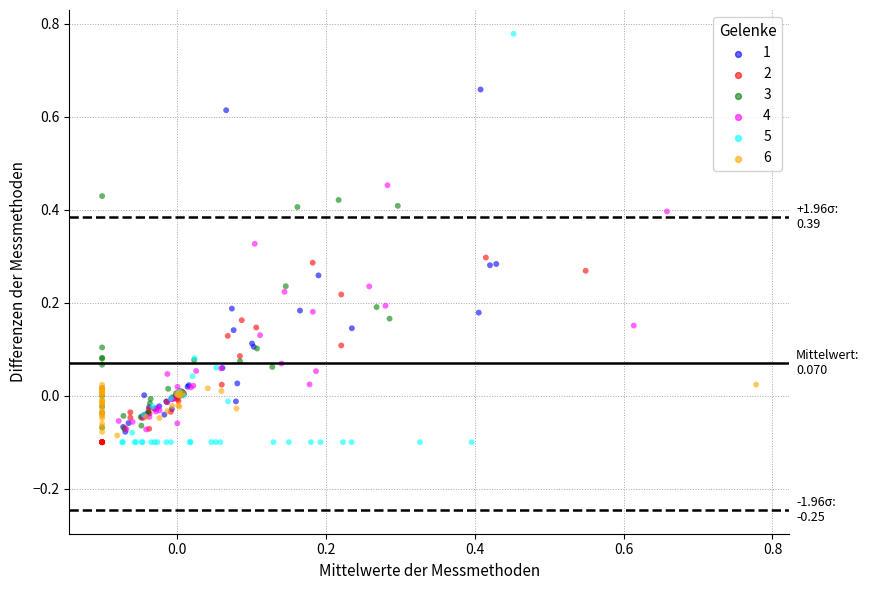

Which series contains the highest Y value?

5